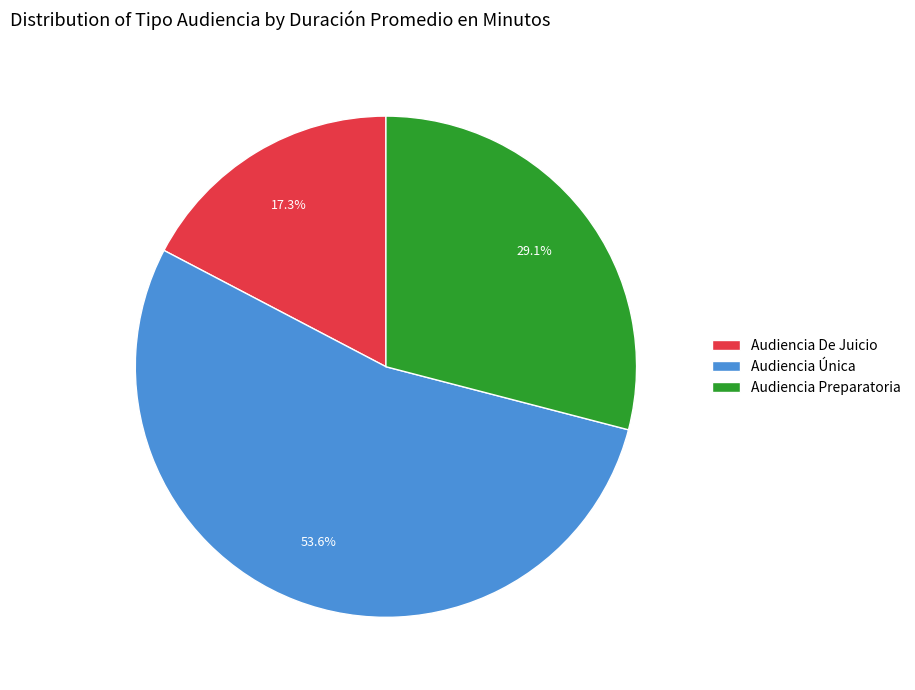

Rank the categories by value from highest to lowest.

Audiencia Única, Audiencia Preparatoria, Audiencia De Juicio